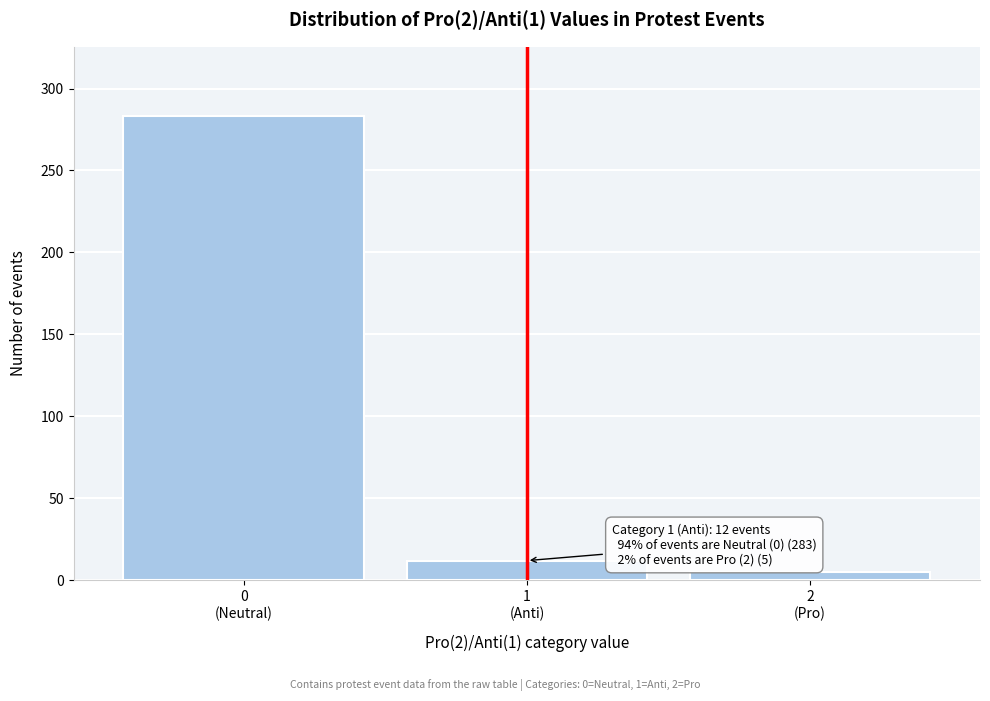

Reading left to right, what are all the values shown in this chart?

283	12	5